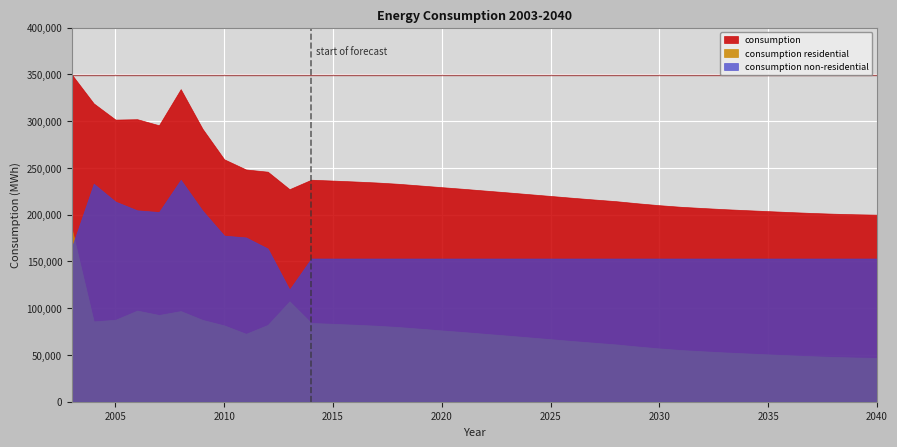

What is the value of the consumption non-residential point at the 27th from the left?

153125